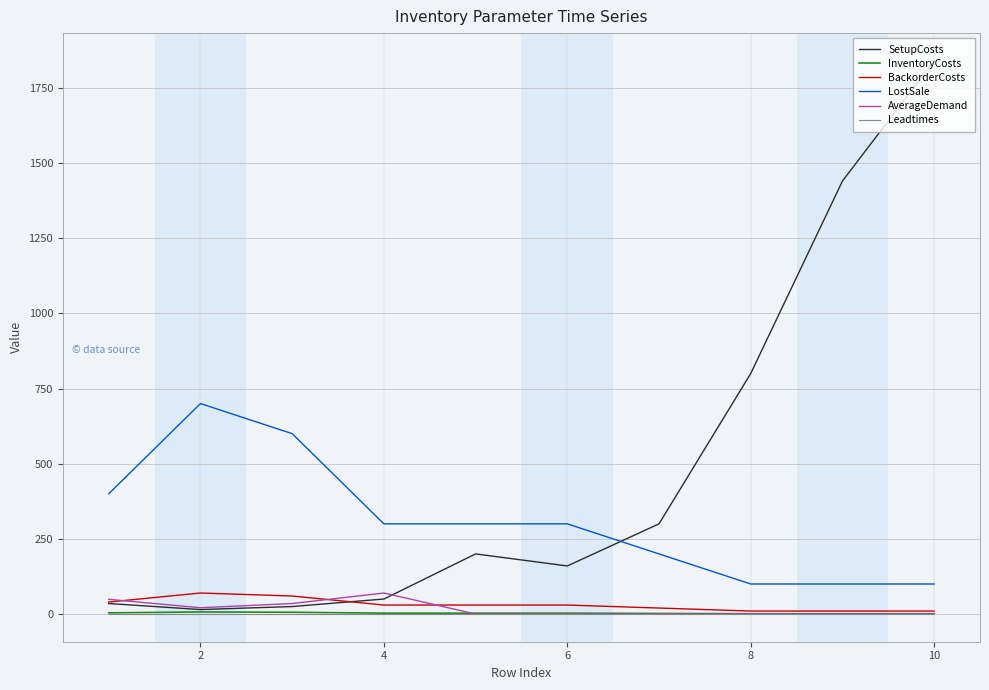

What is the lowest value of the LostSale series?

100